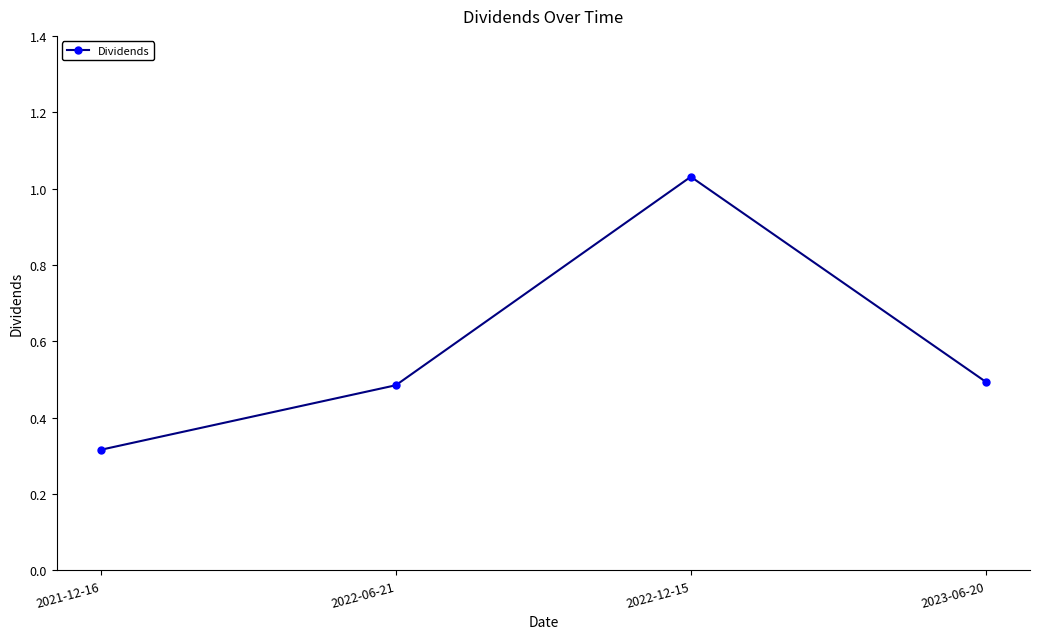

The value at 2023-06-20 is 0.8. True or false?

False